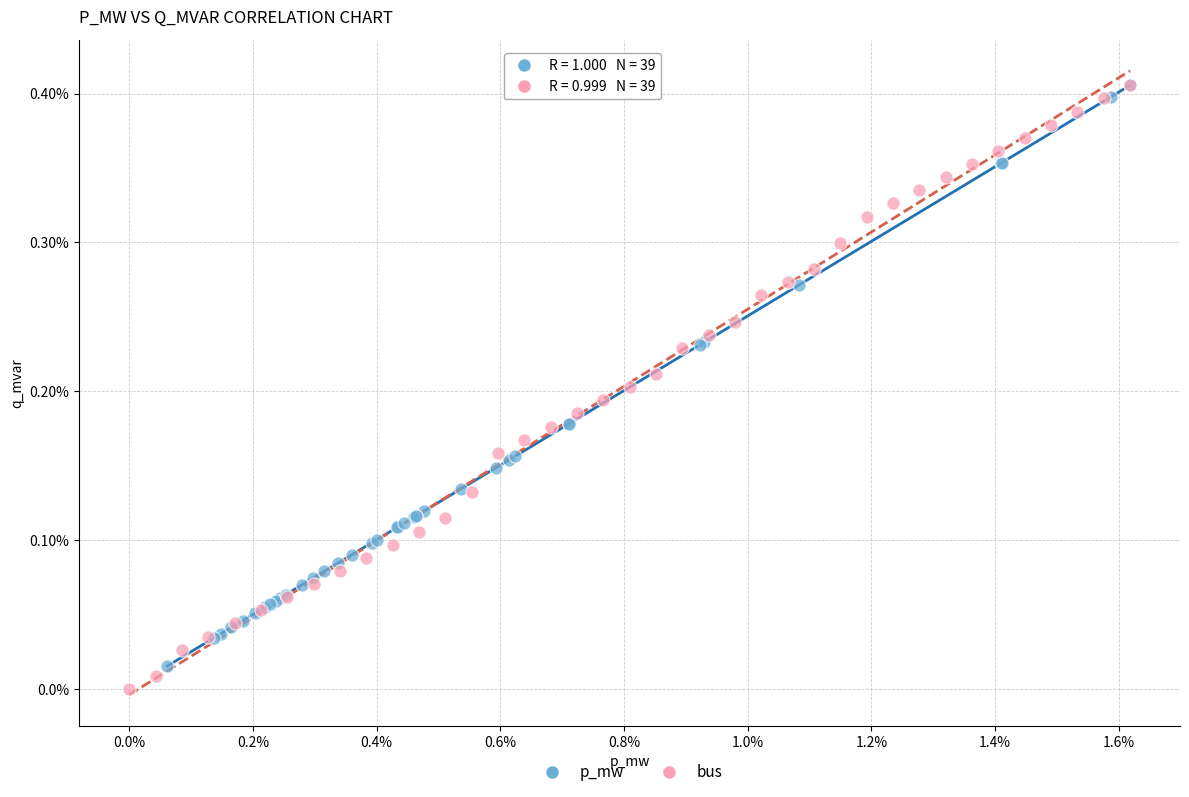

Which series has the widest spread of Y values?

bus